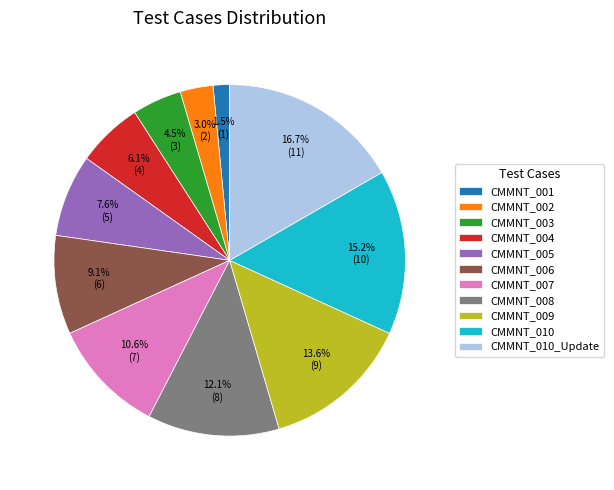

What is the largest slice in the pie chart?

CMMNT_010_Update